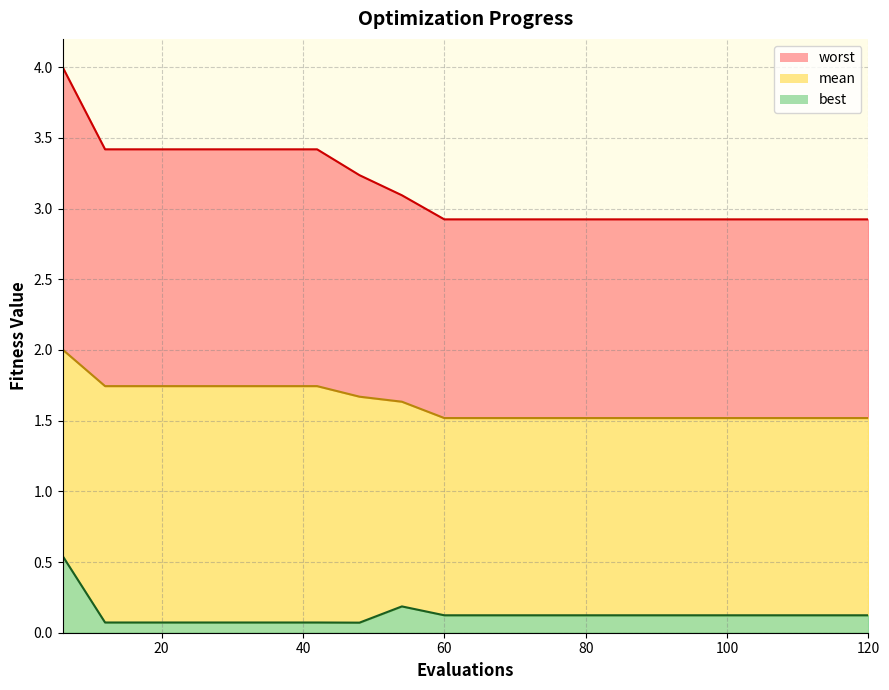

True or false: best line and worst line cross at least once.

False